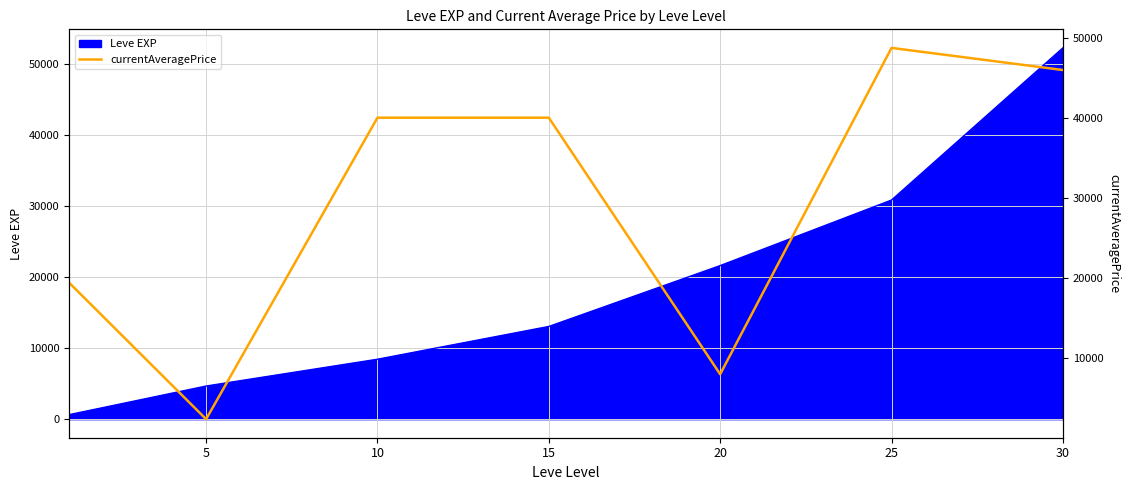

What is the maximum value for Leve EXP?

52220